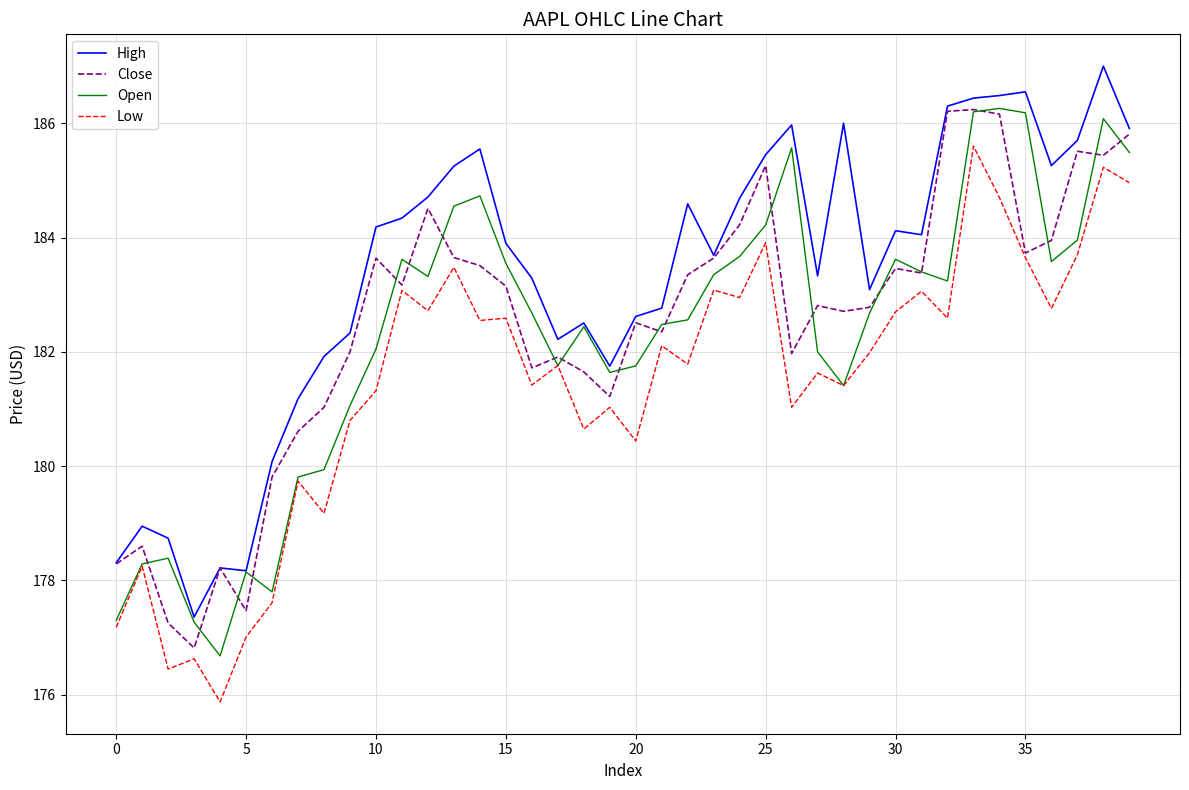

True or false: Low and High intersect in this chart.

False